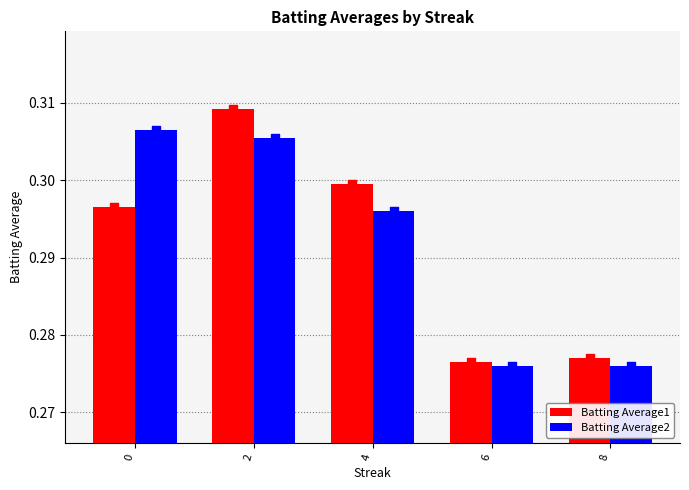

Which series reaches the maximum Y coordinate?

Batting Average1